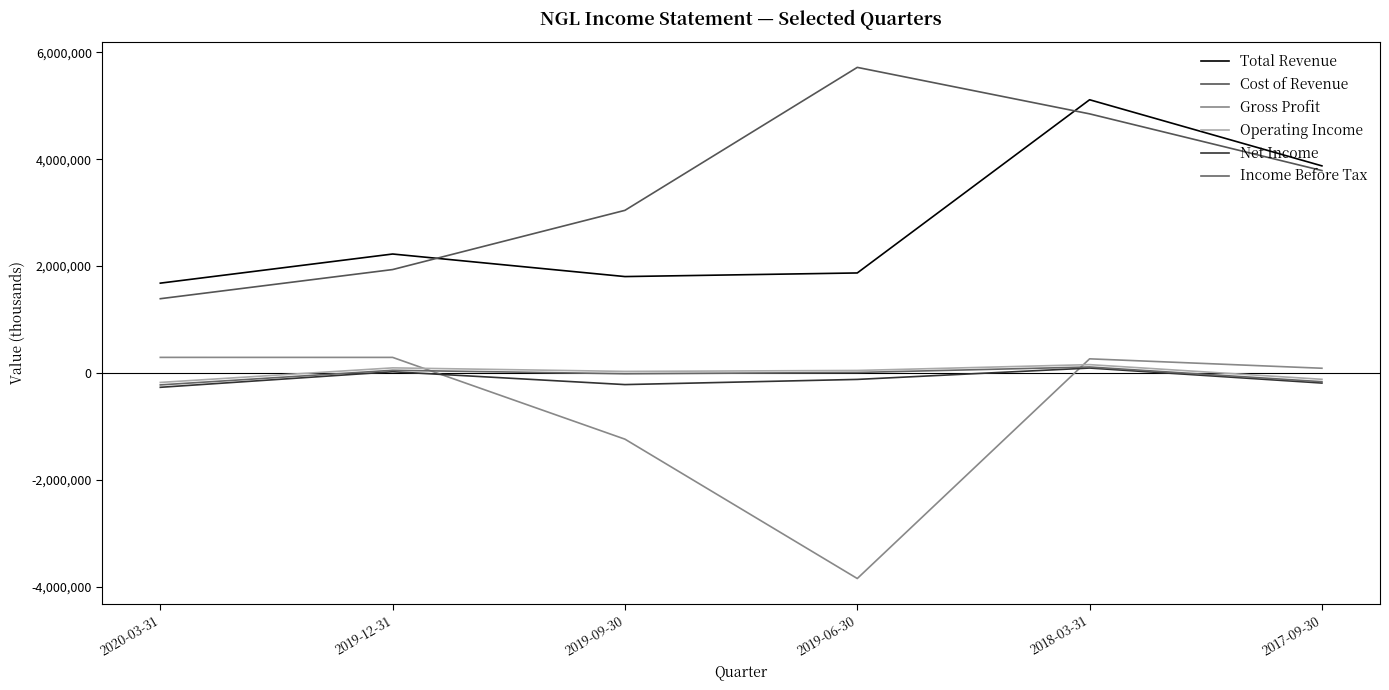

Where is Income Before Tax nearest to the value -56150?

2019-09-30